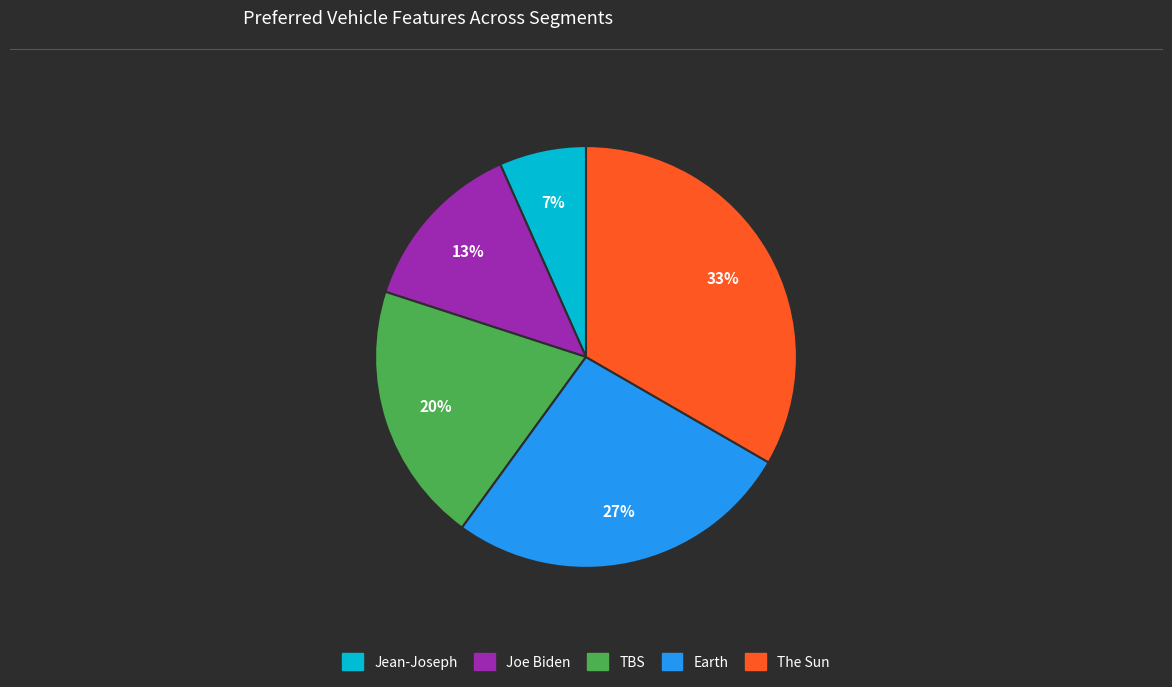

Count the number of slices in the pie.

5